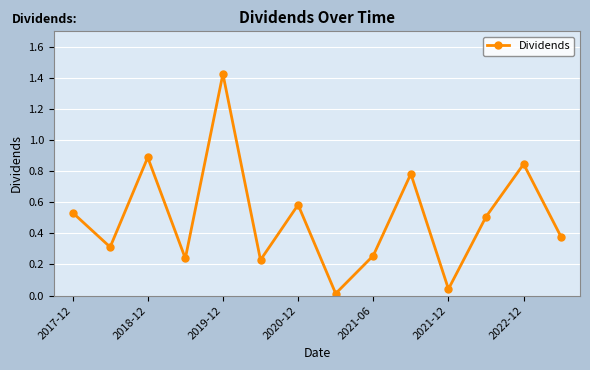

How many interior local peaks (higher than both neighbors) does the data have?

5